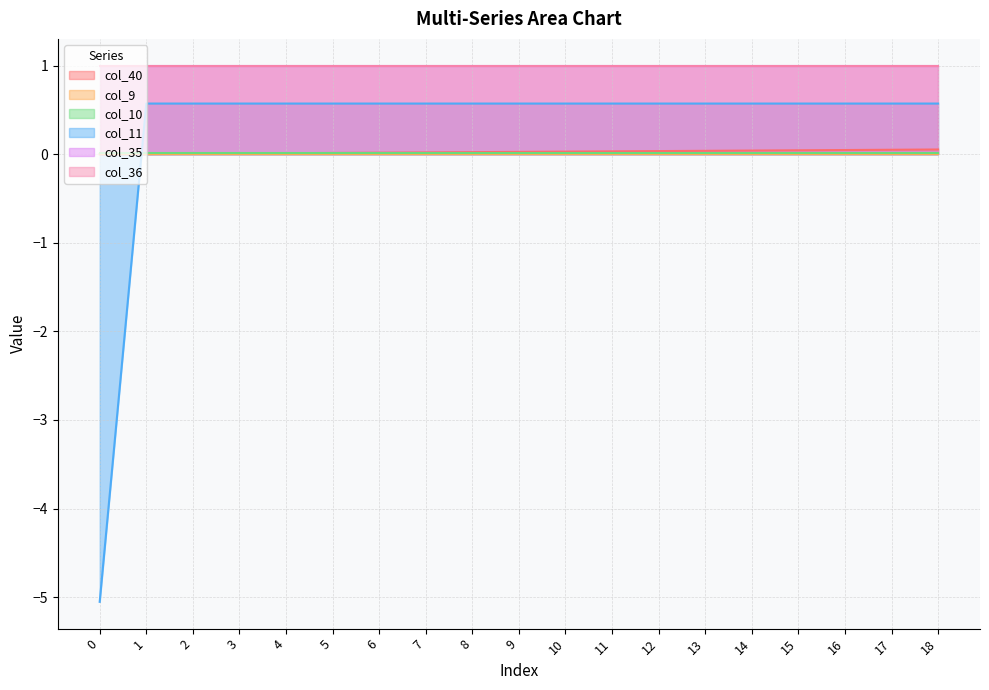

True or false: col_36 and col_35 cross at least once.

False